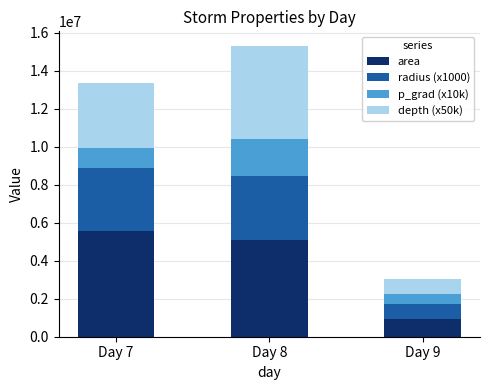

The value of area at Day 7 is 8896399. True or false?

False